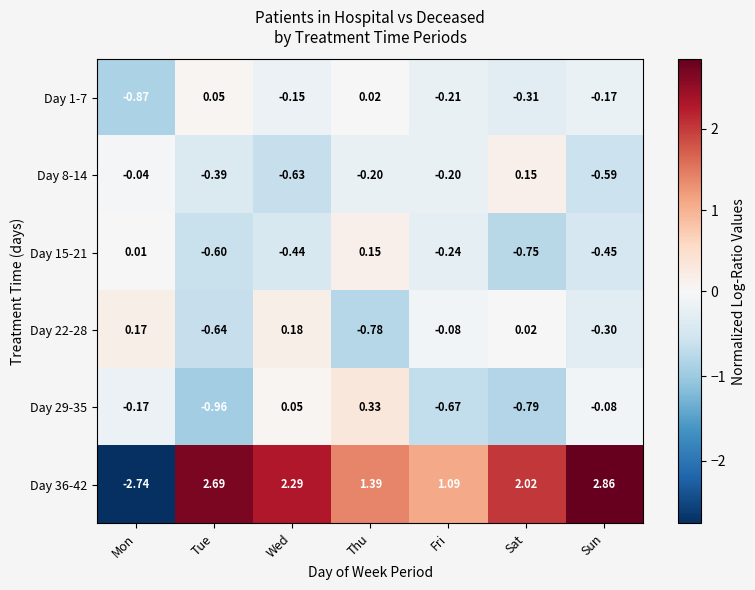

How many values in Day 22-28 are below zero?

4